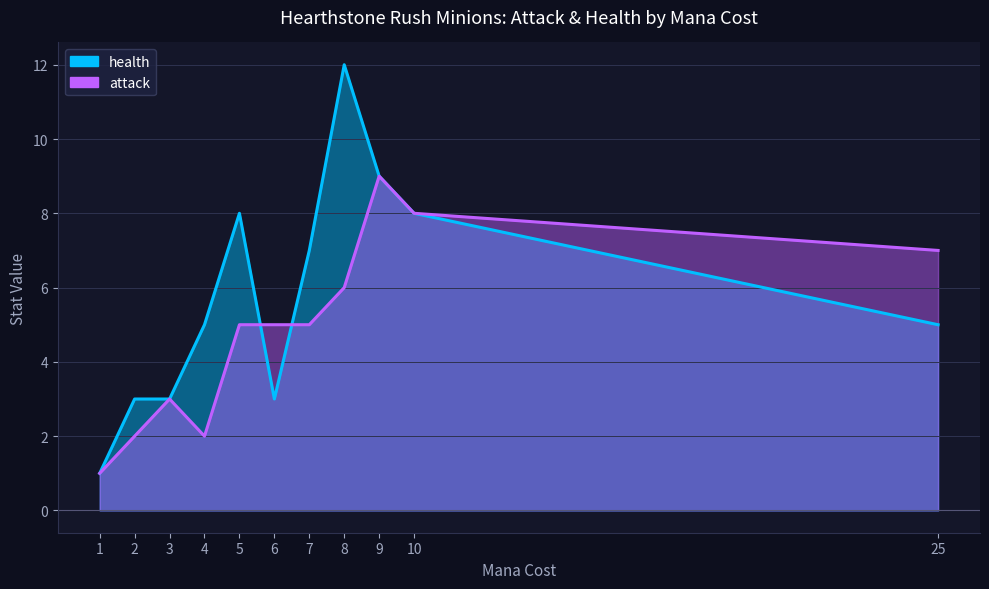

Which has a higher value, 10 or 5?

10